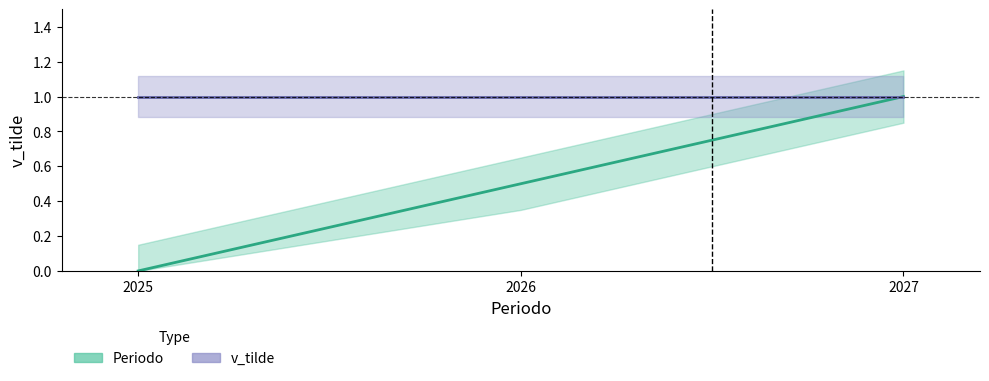

What is the sum of the values at 0 and 1?

0.5